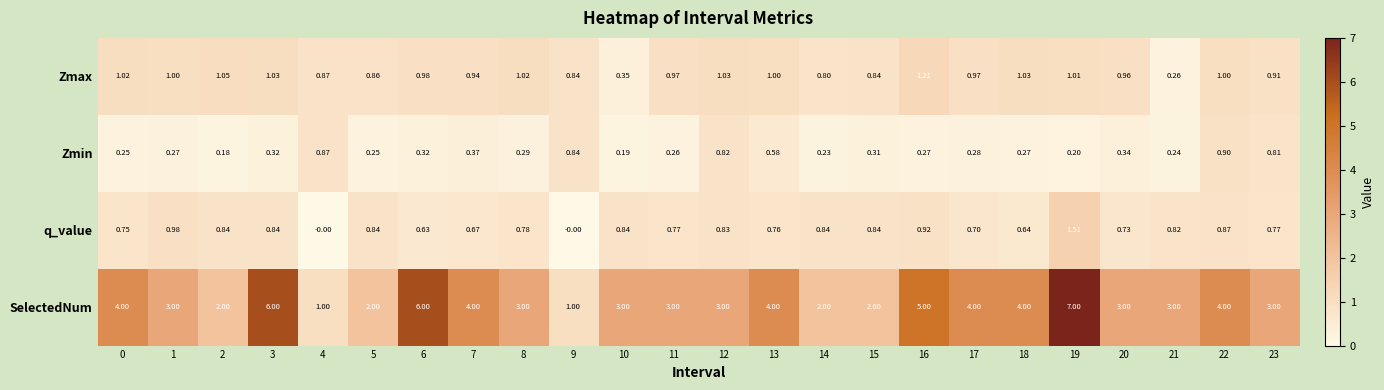

List the series in order of their peak value, highest first.

SelectedNum, q_value, Zmax, Zmin